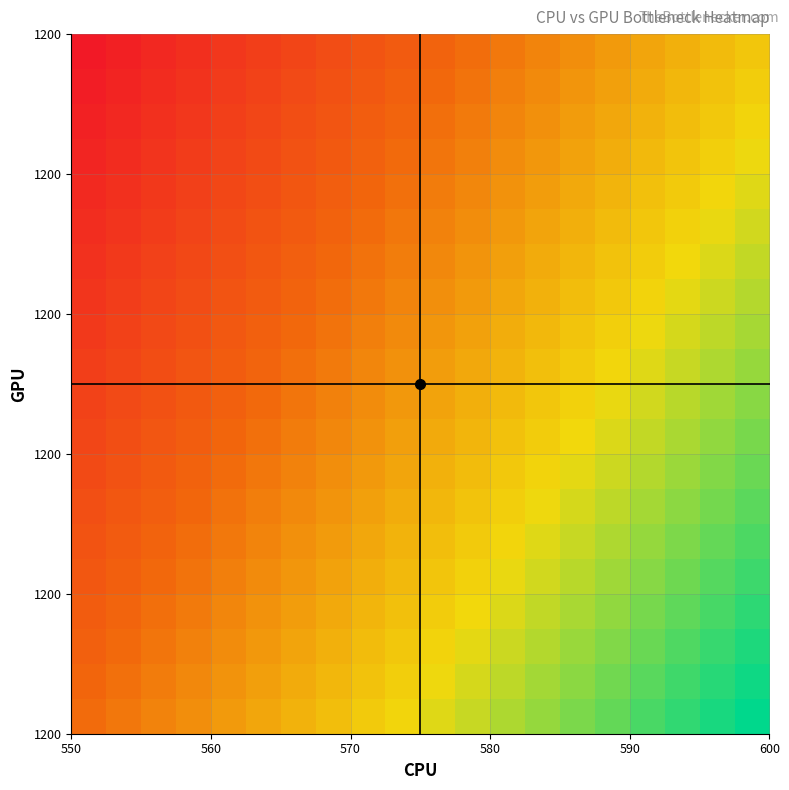

How many categories are shown in the chart?

20